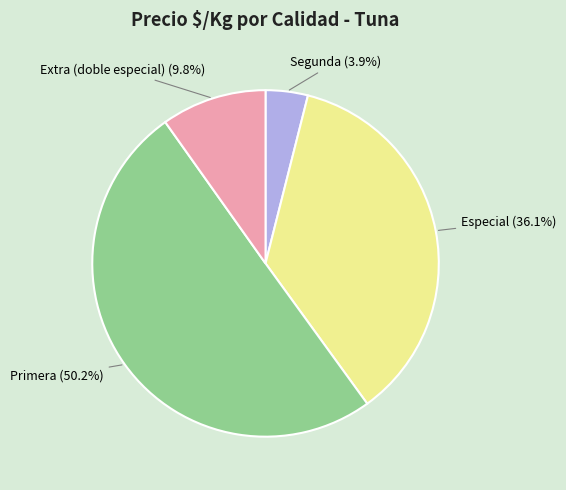

Which category has the biggest portion of the pie?

Extra (doble especial)